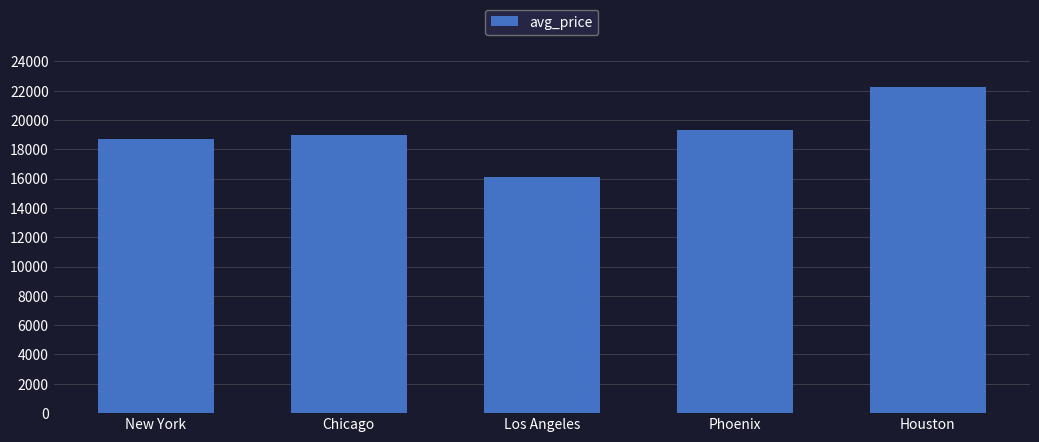

What is the label of the 3rd bar from the right?

Los Angeles